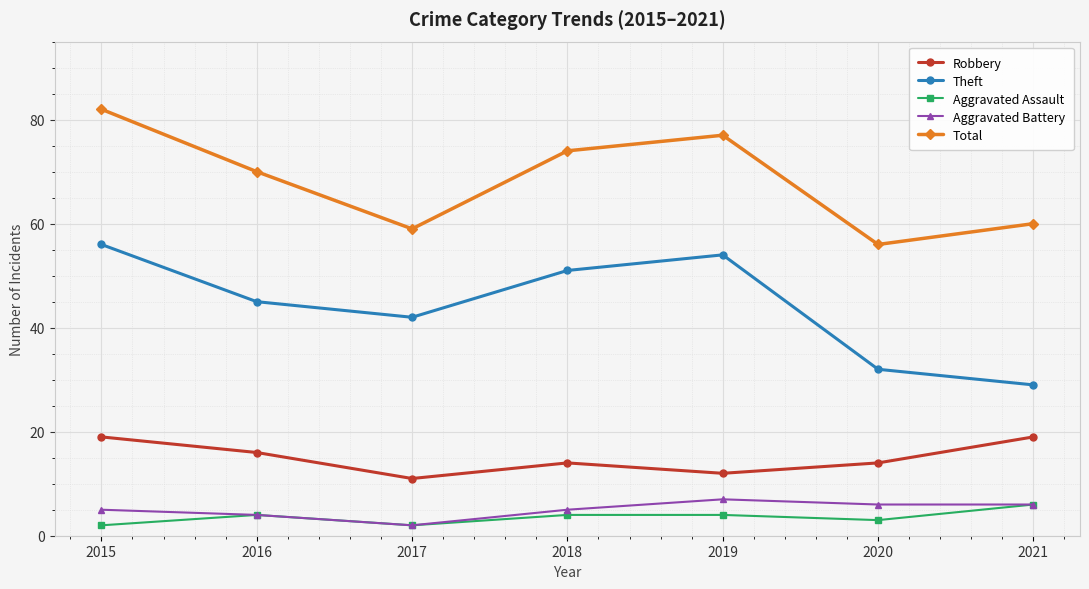

What is the approximate value of Aggravated Assault at 2020?

3